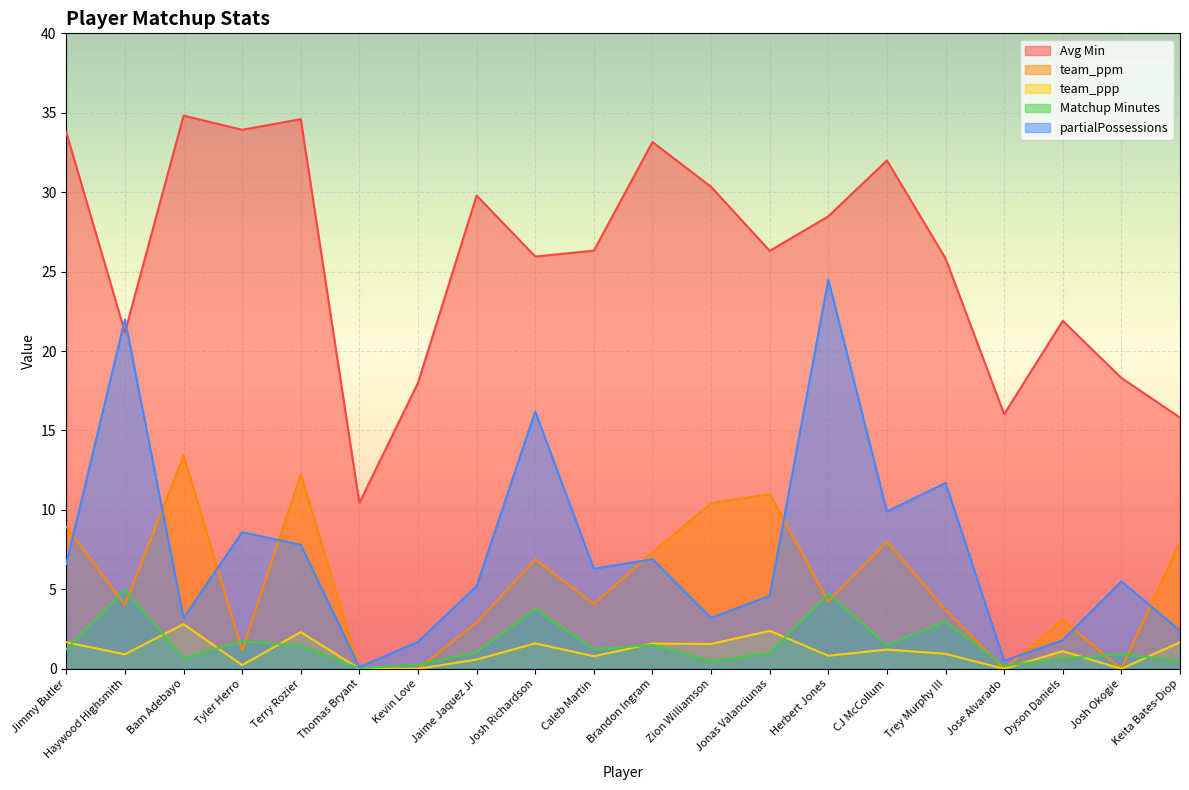

Which series has the largest range (max minus min)?

partialPossessions